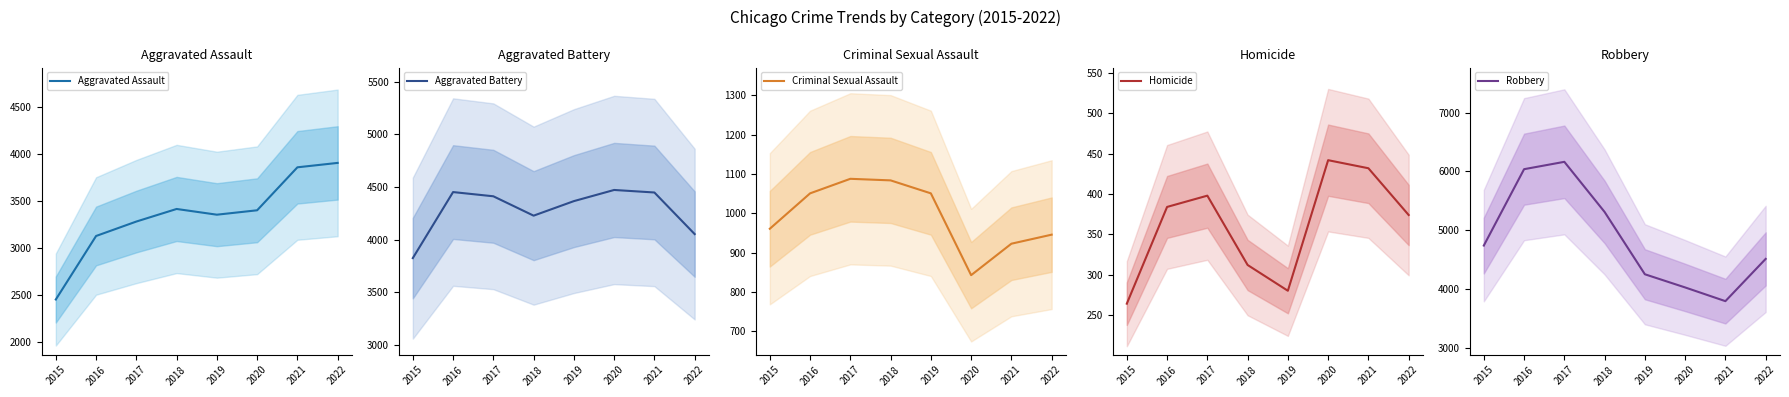

List the labels in order of Aggravated Assault value, largest first.

2022, 2021, 2018, 2020, 2019, 2017, 2016, 2015